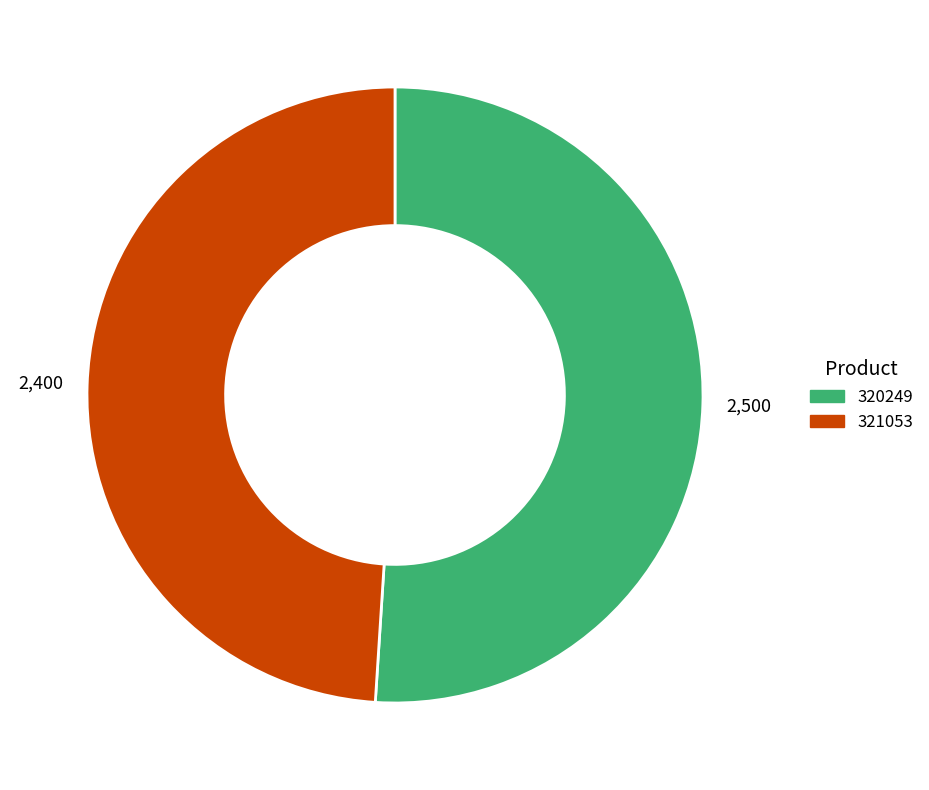

Is it true that 320249 is 59% of the pie?

False